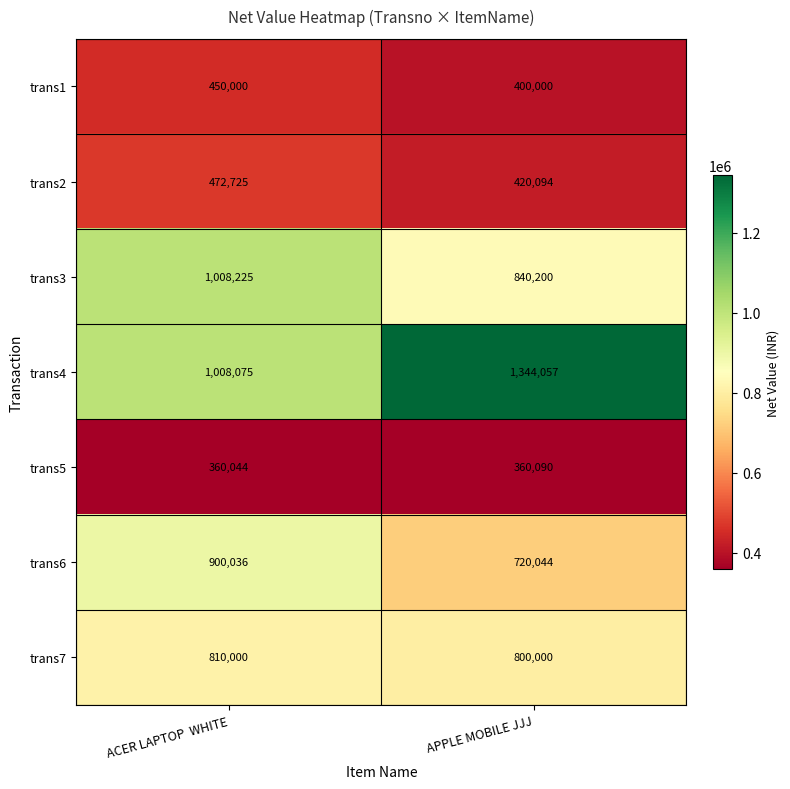

At which label is trans5 closest to 360067?

ACER LAPTOP  WHITE